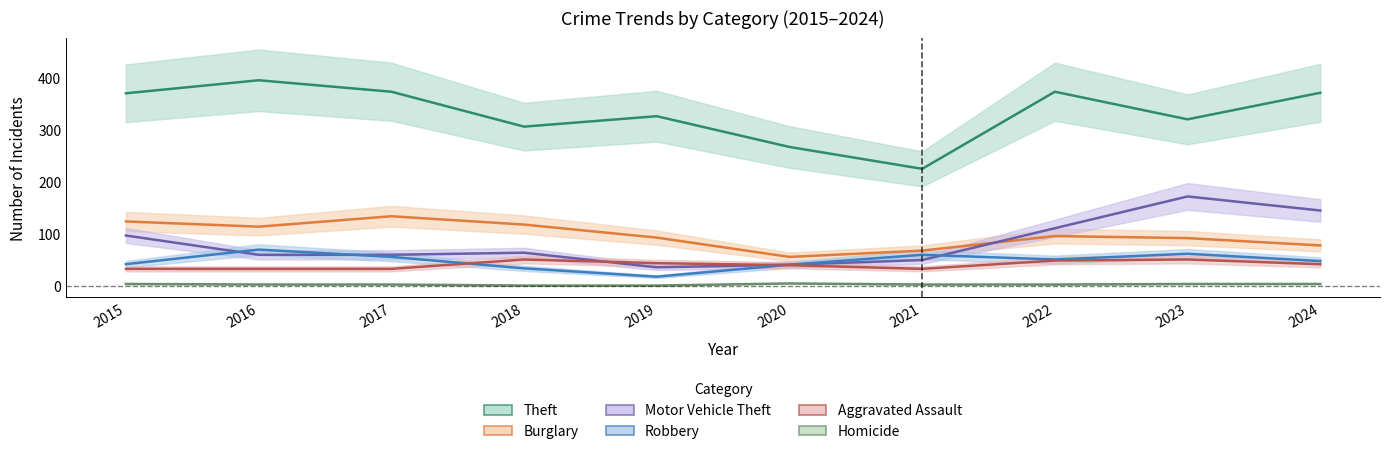

How many interior local valleys does the Theft series have?

3